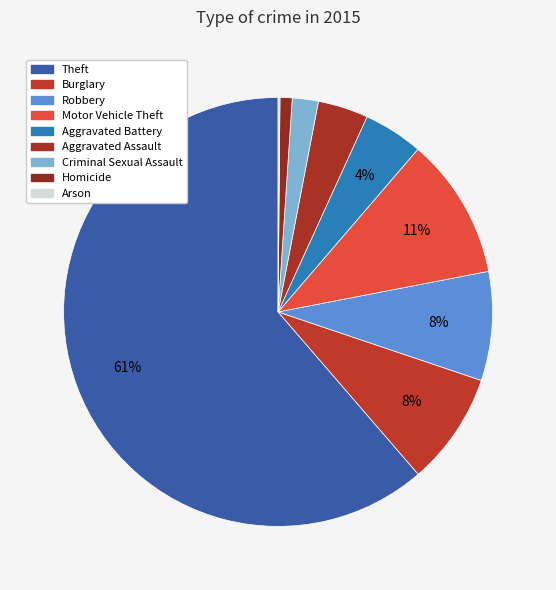

Rank the categories by value from lowest to highest.

Arson, Homicide, Criminal Sexual Assault, Aggravated Assault, Aggravated Battery, Robbery, Burglary, Motor Vehicle Theft, Theft